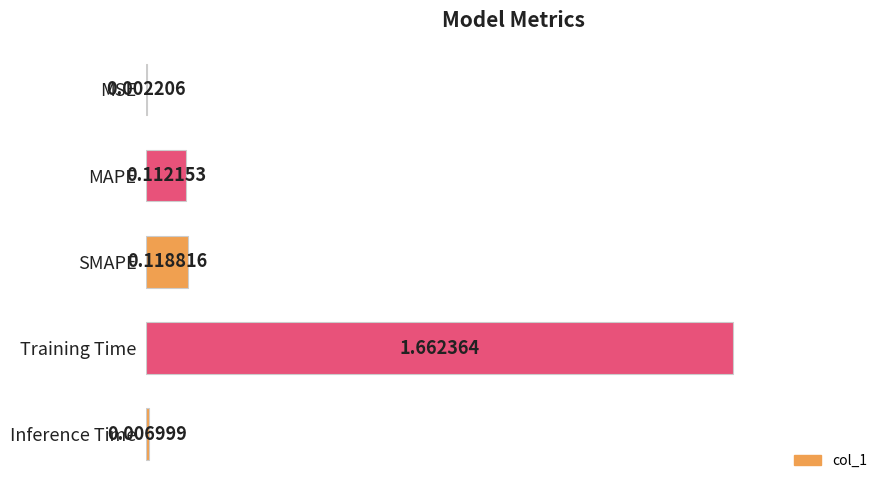

What is the change in value from SMAPE to Training Time?

+1.5